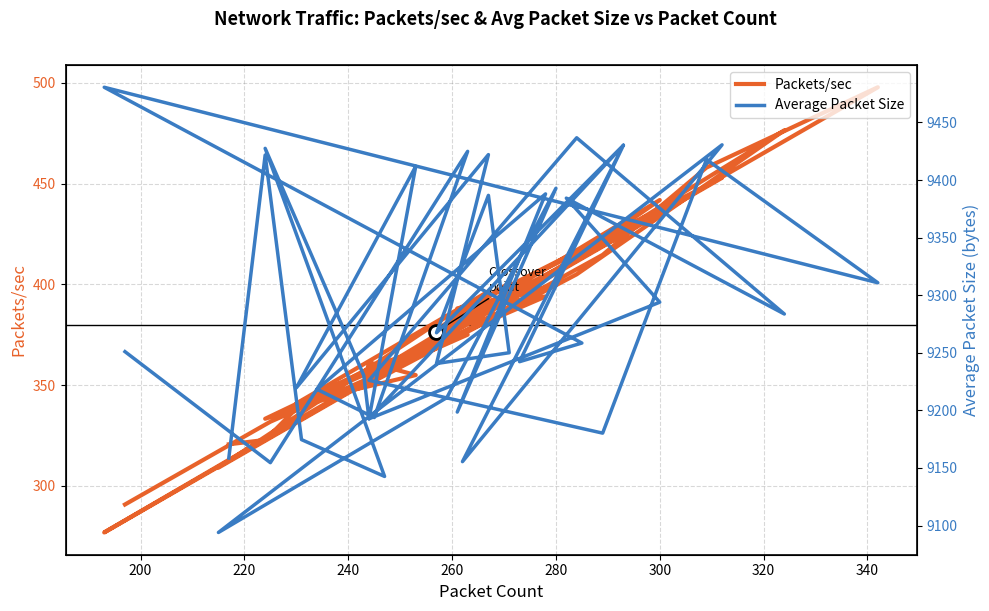

True or false: Average Packet Size has more than 1 points higher than both neighbors.

True